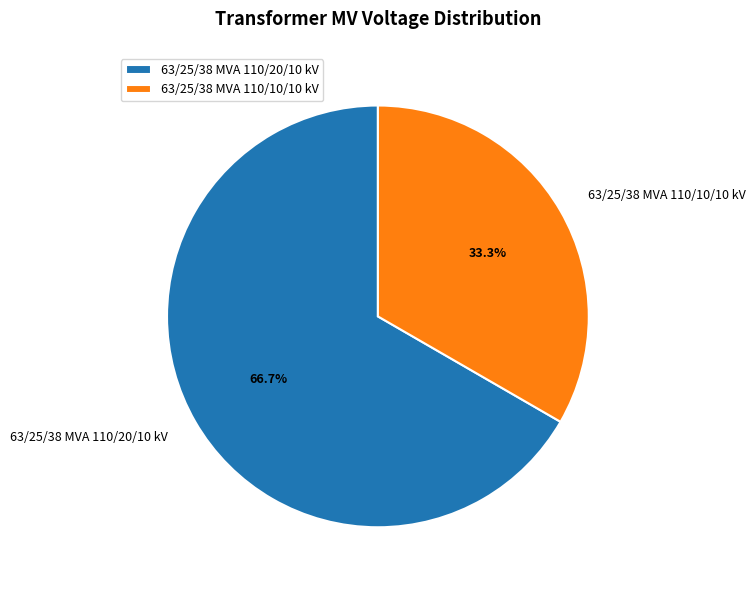

Is the sum of 63/25/38 MVA 110/20/10 kV and 63/25/38 MVA 110/10/10 kV greater than half?

Yes